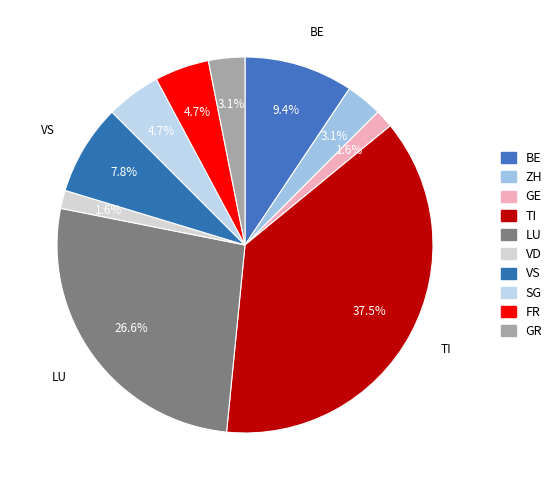

How many segments does this pie chart have?

10